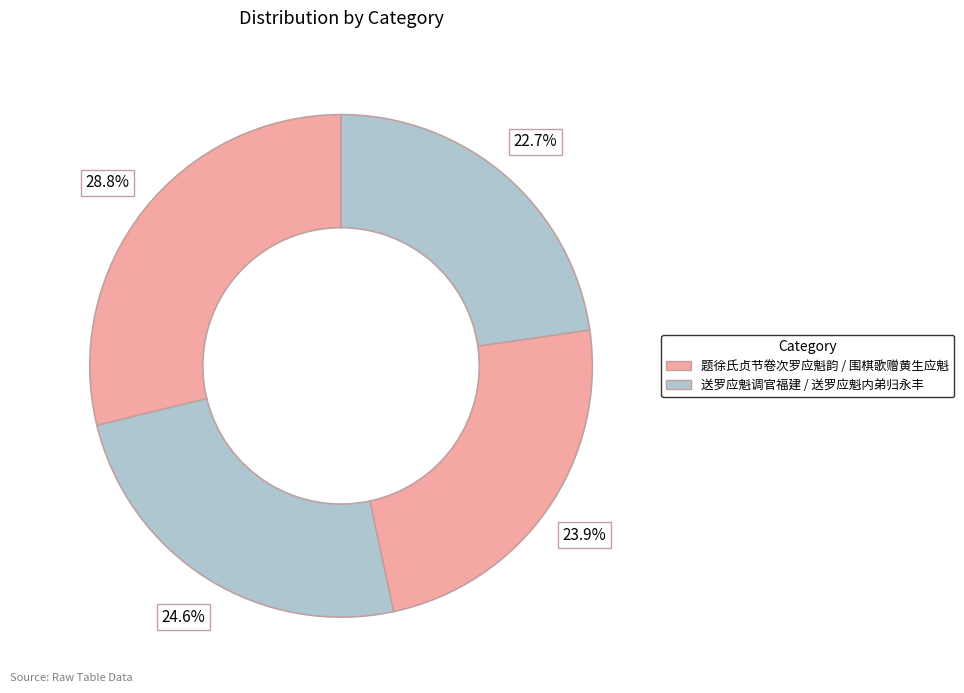

Does any single category account for the majority?

No